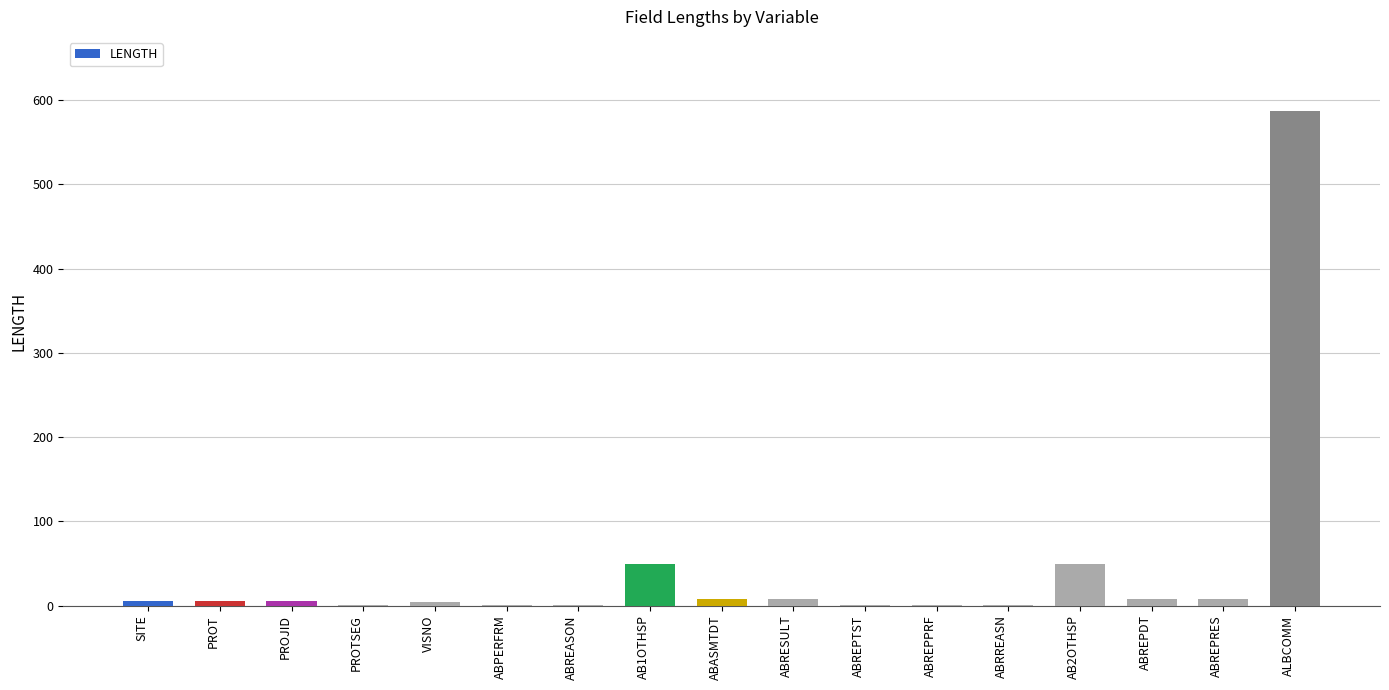

At which category does the chart reach its peak across all series?

ALBCOMM